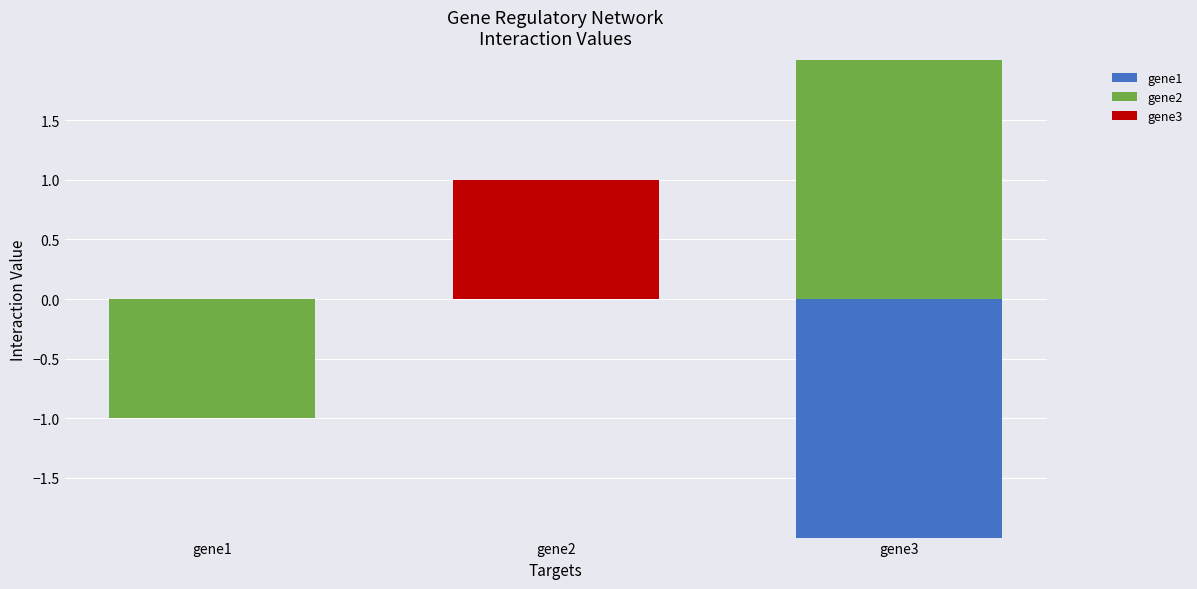

Which series changed the most between gene1 and gene2?

gene3